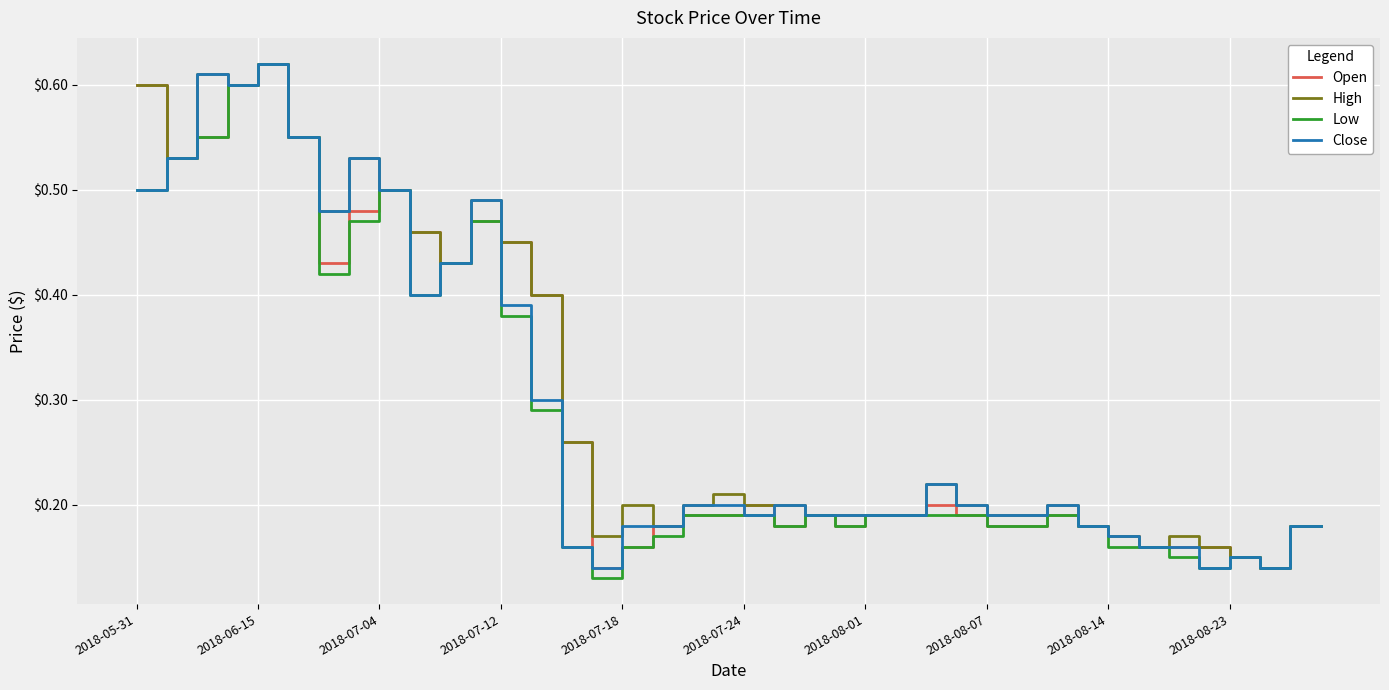

In Low, how many points are higher than both neighbors (excluding endpoints)?

6